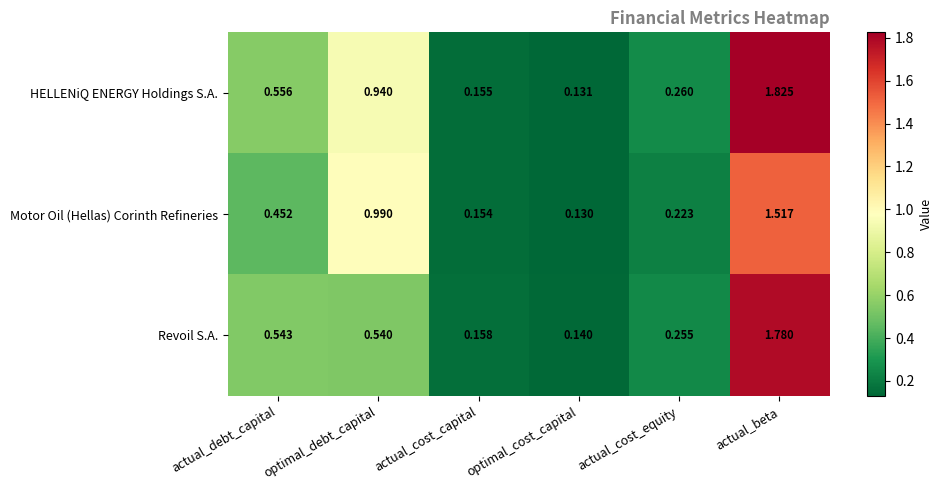

Which series has the largest total across all categories?

HELLENiQ ENERGY Holdings S.A.